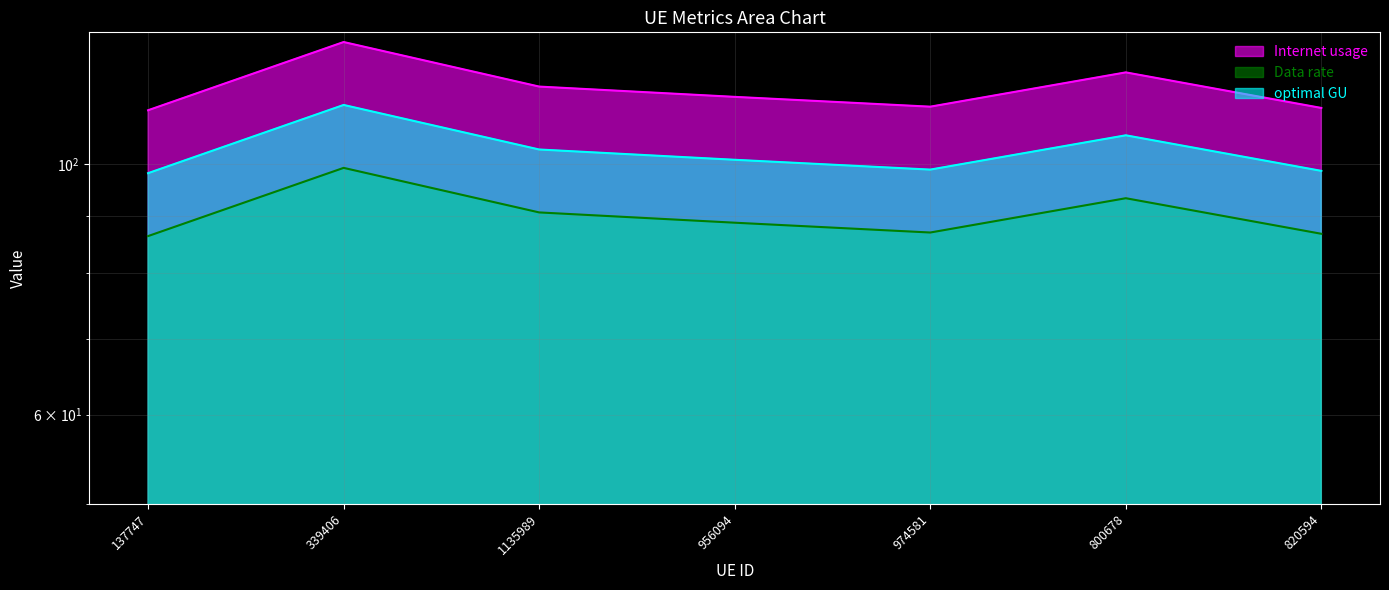

What is the label of the 1st point from the left?

137747